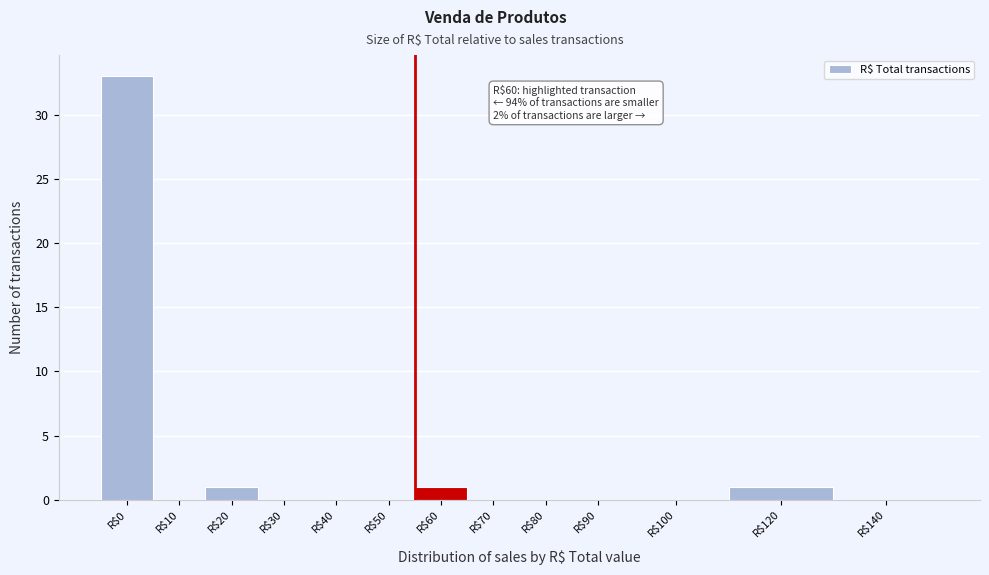

What is the sum of all values?

36